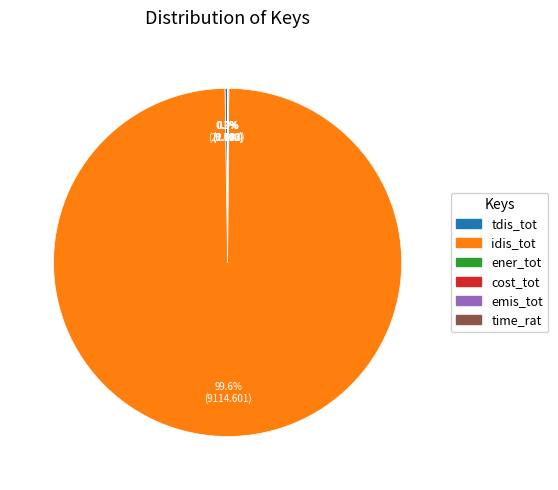

What is the smallest slice in the pie chart?

time_rat